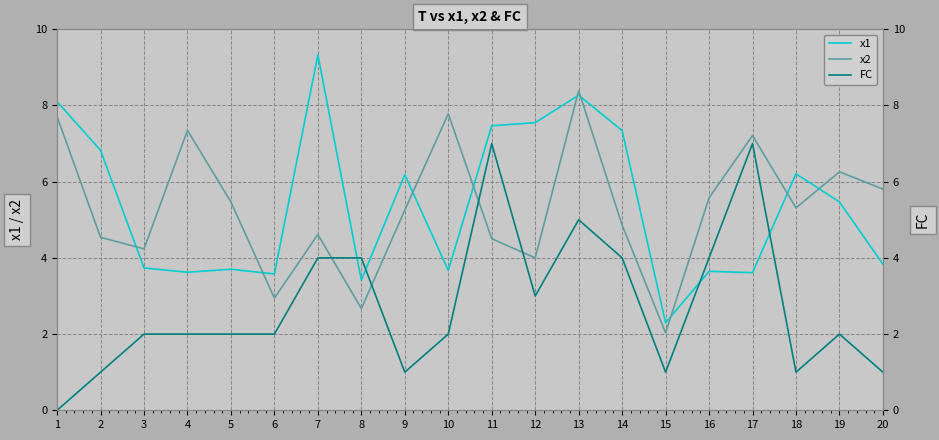

Where is x1 nearest to the value 5?

19